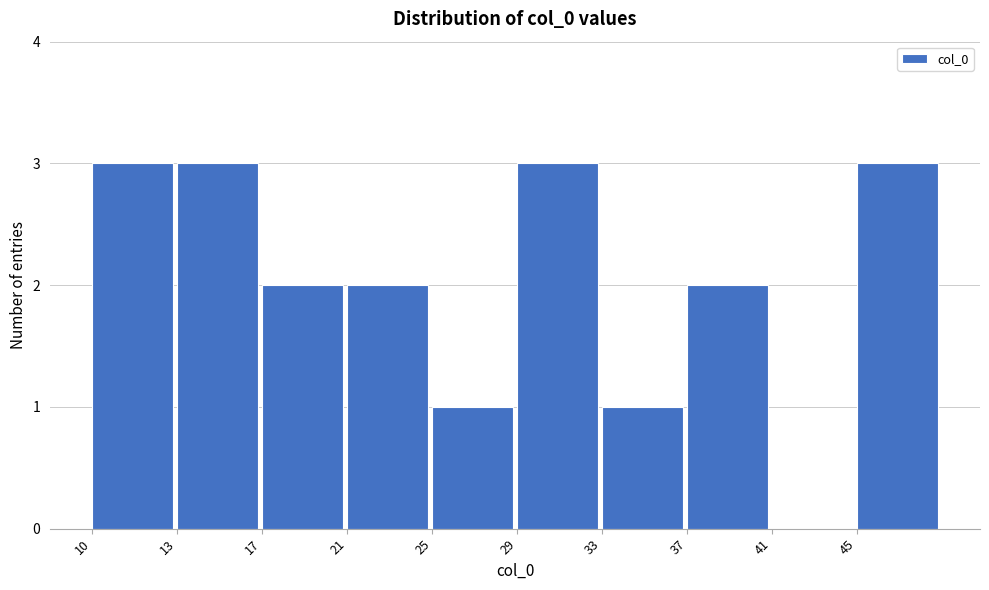

Reading left to right, list all the values displayed in this chart.

10=3	13=3	17=2	21=2	25=1	29=3	33=1	37=2	41=0	45=3